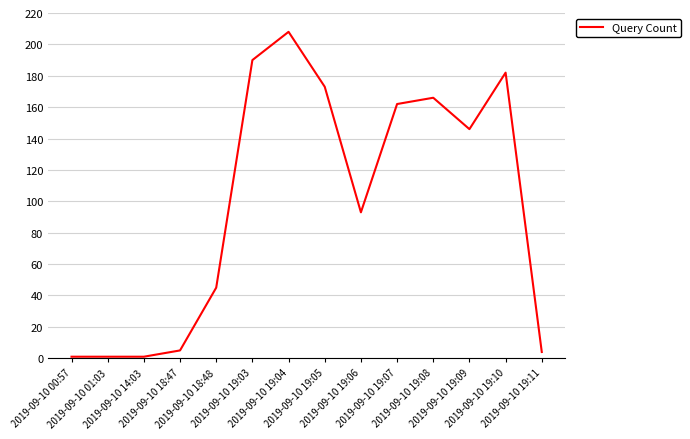

At which label does the data first exceed 146?

2019-09-10 19:03